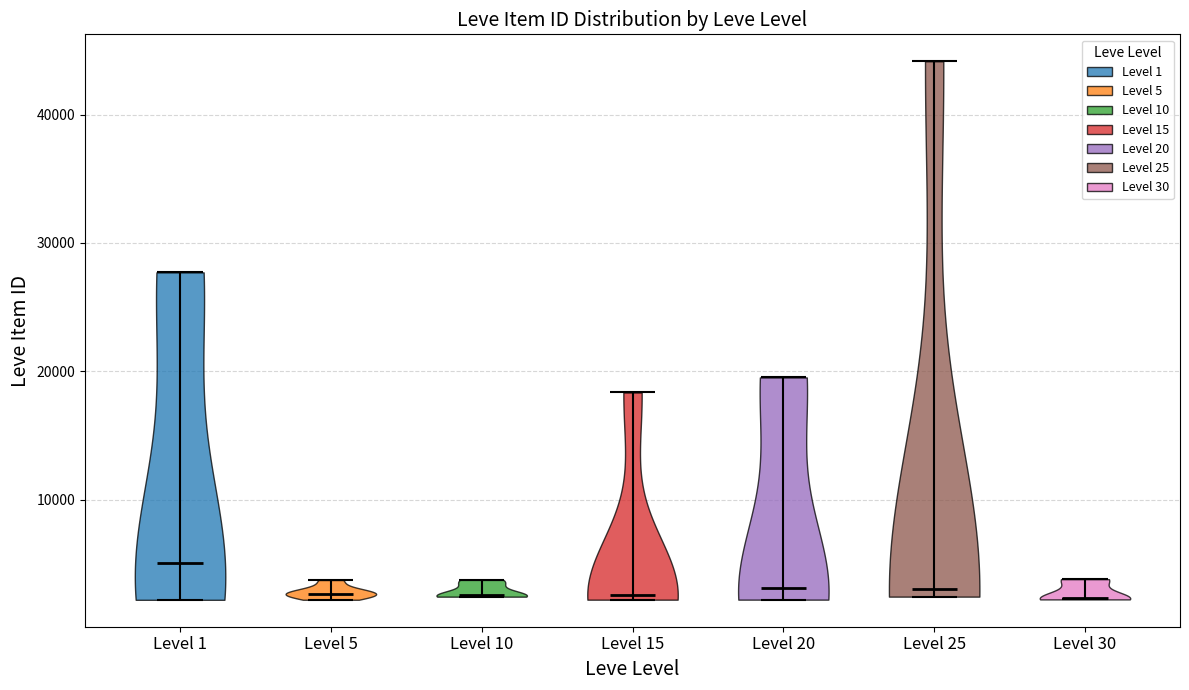

Where does the median line of the violin for Level 5 sit on the y-axis? The values are not printed on the chart, so give them approximately, as read against the axis.

3000